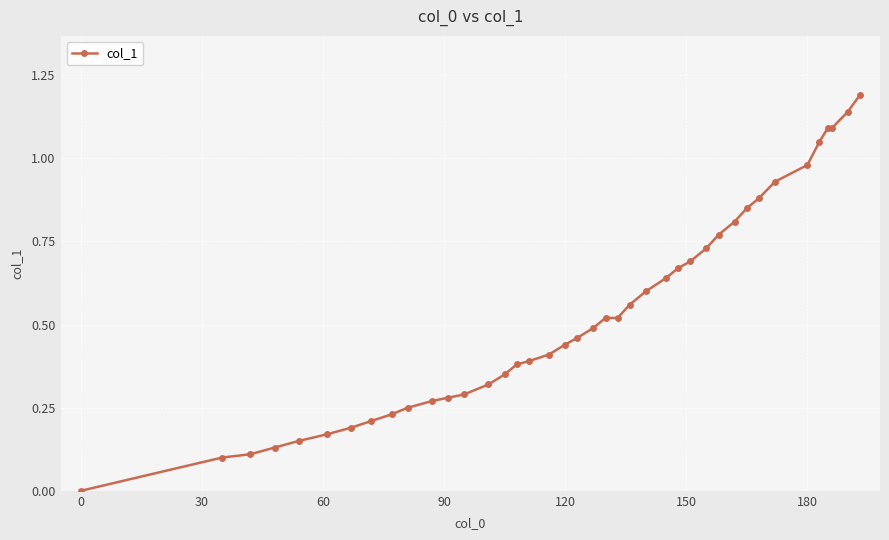

What is the sum of all values?

21.3